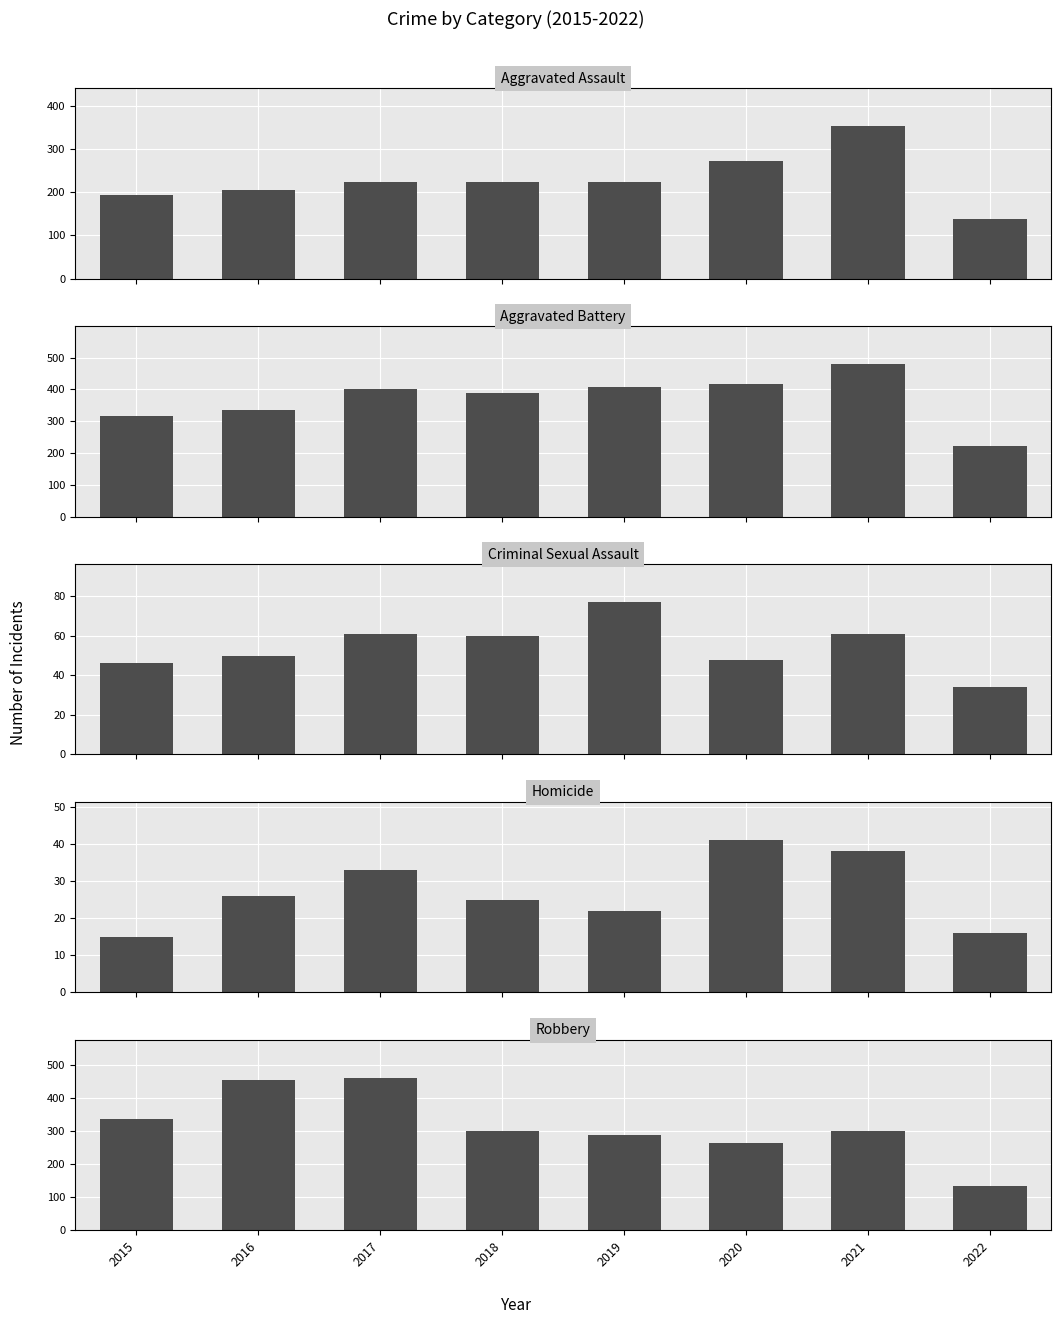

Rank the series by their maximum value, from lowest to highest.

Homicide, Criminal Sexual Assault, Aggravated Assault, Robbery, Aggravated Battery